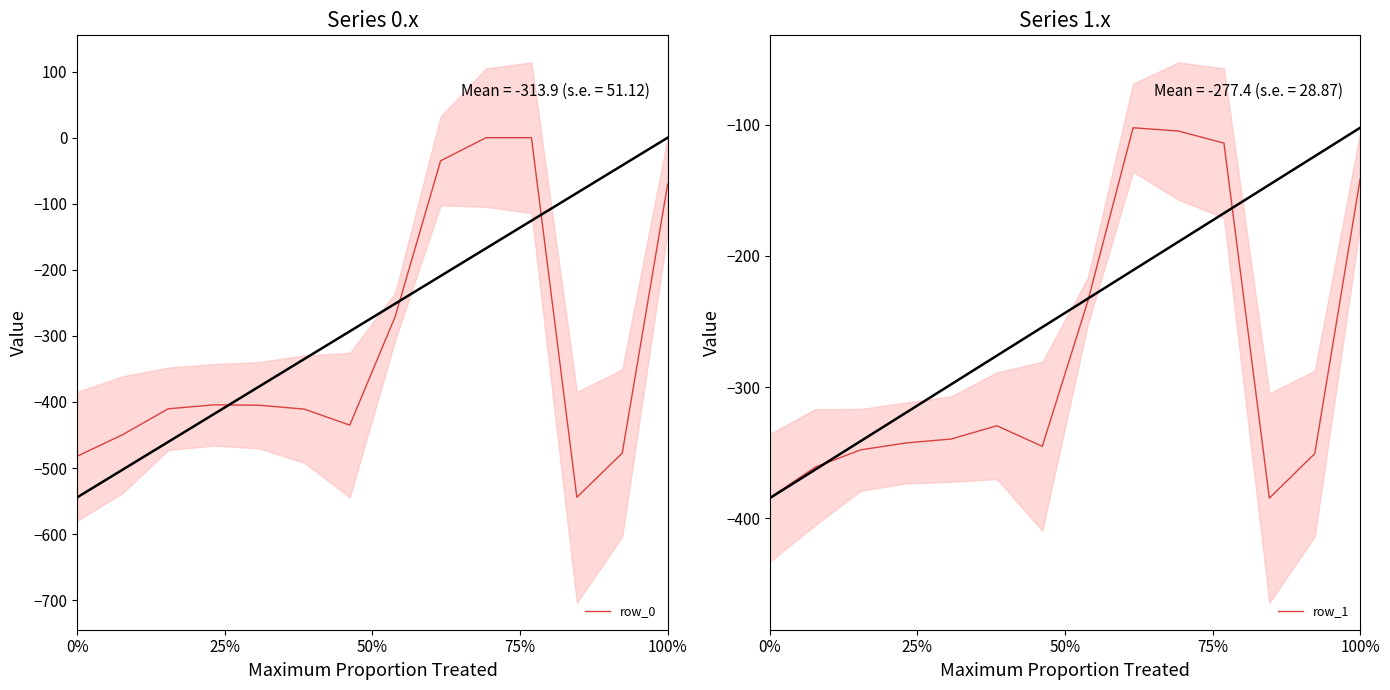

What is the average value of the row_1 series?

-277.4